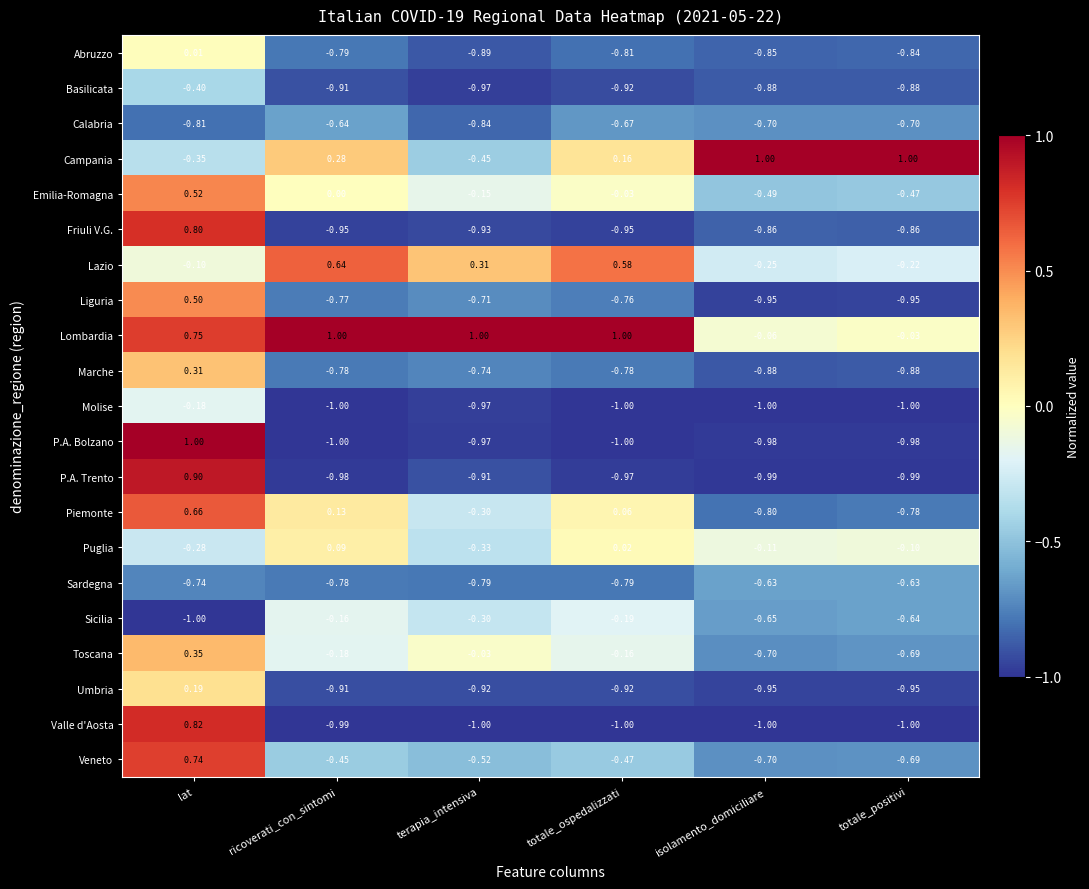

Which series changed the most between ricoverati_con_sintomi and totale_positivi?

Lombardia